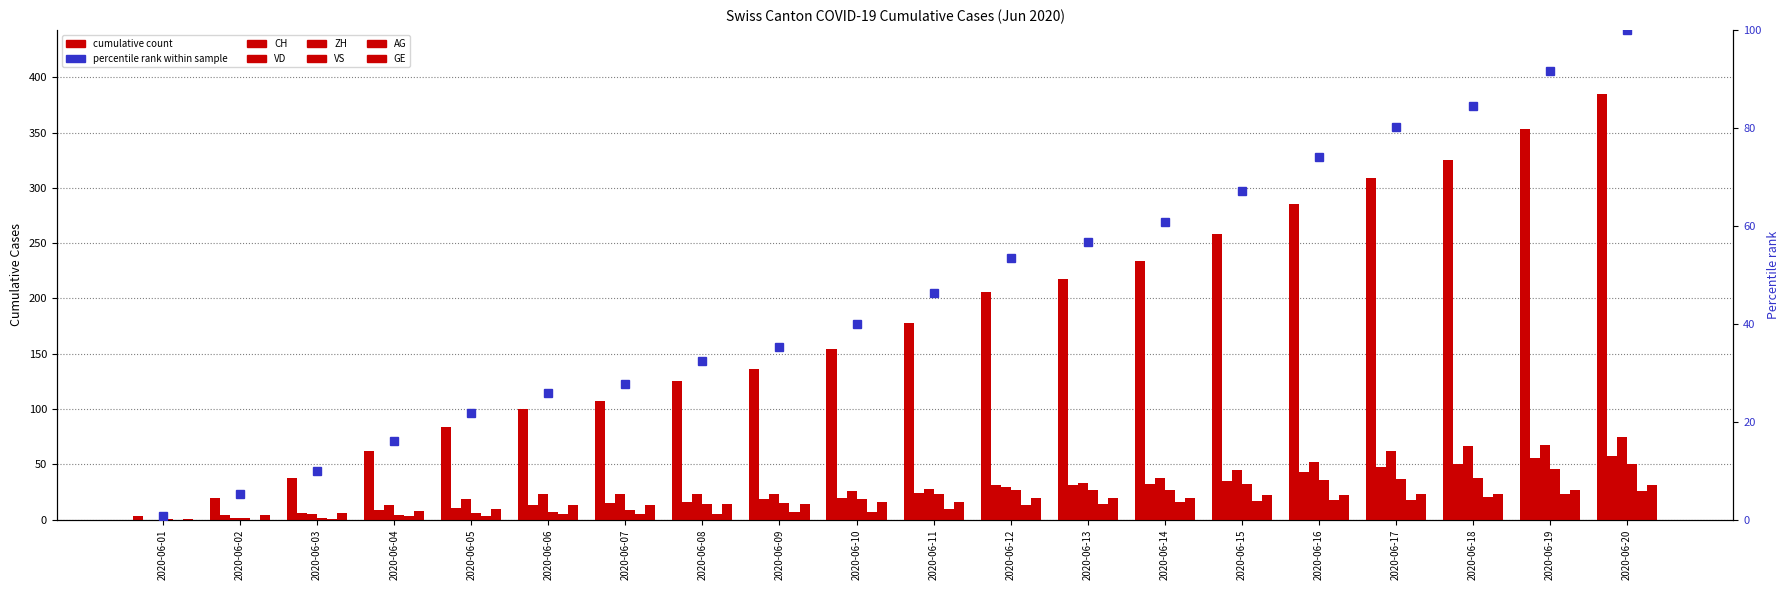

Which series changed the most between 2020-06-05 and 2020-06-13?

CH